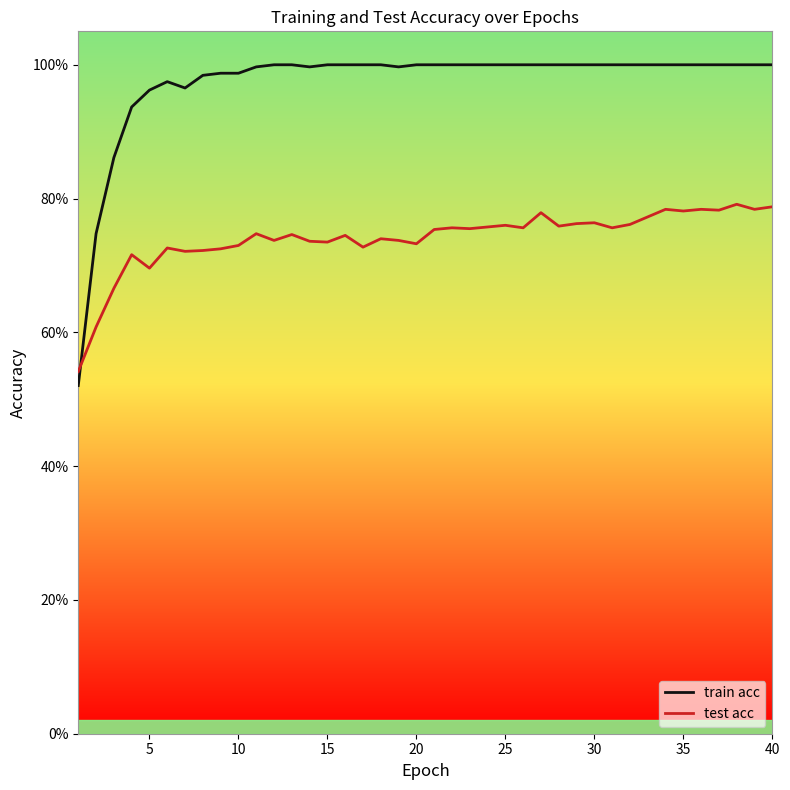

Which series has the largest total across all categories?

train acc